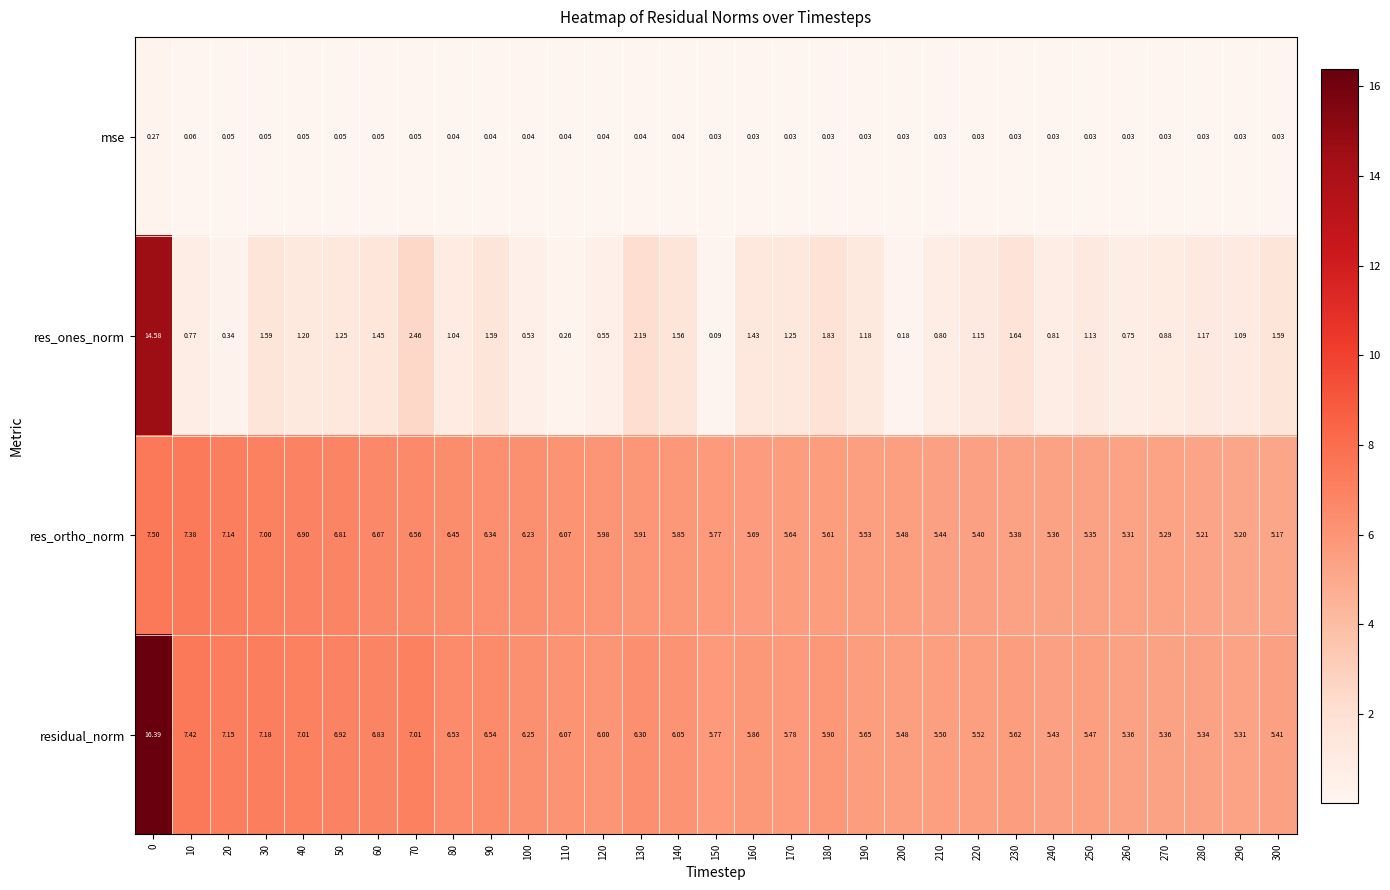

Is the value of res_ones_norm at 0 greater than the value of residual_norm at 140?

Yes